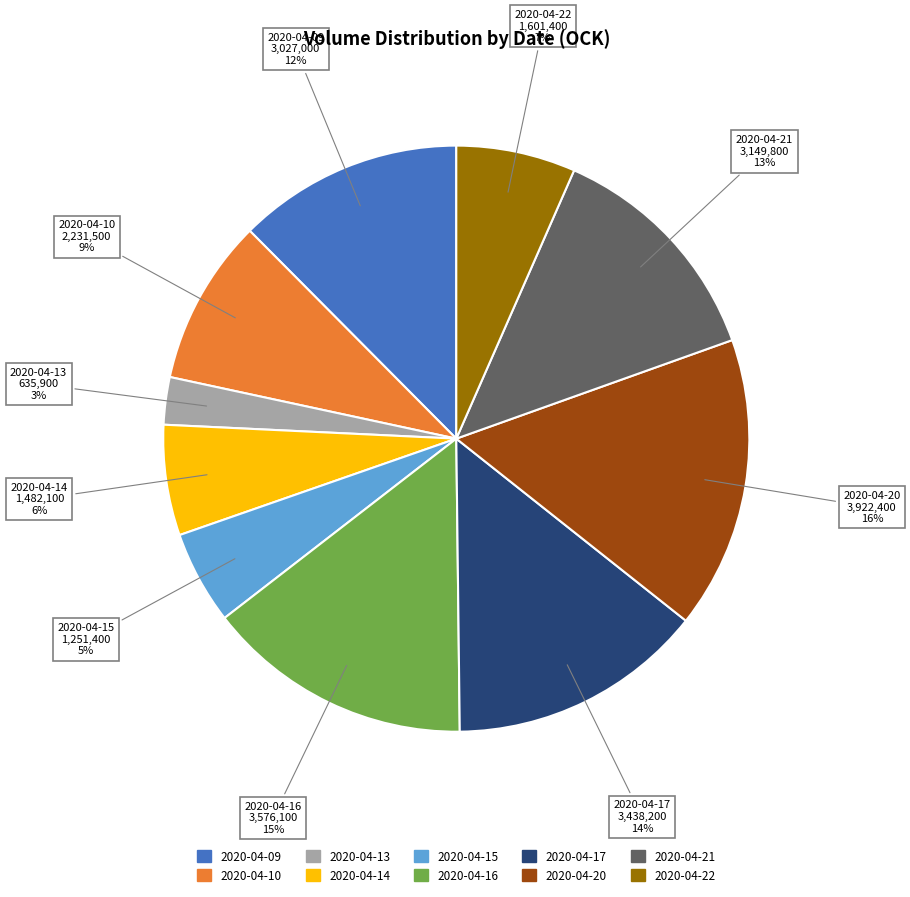

Is the sum of 2020-04-14 and 2020-04-10 greater than half?

No